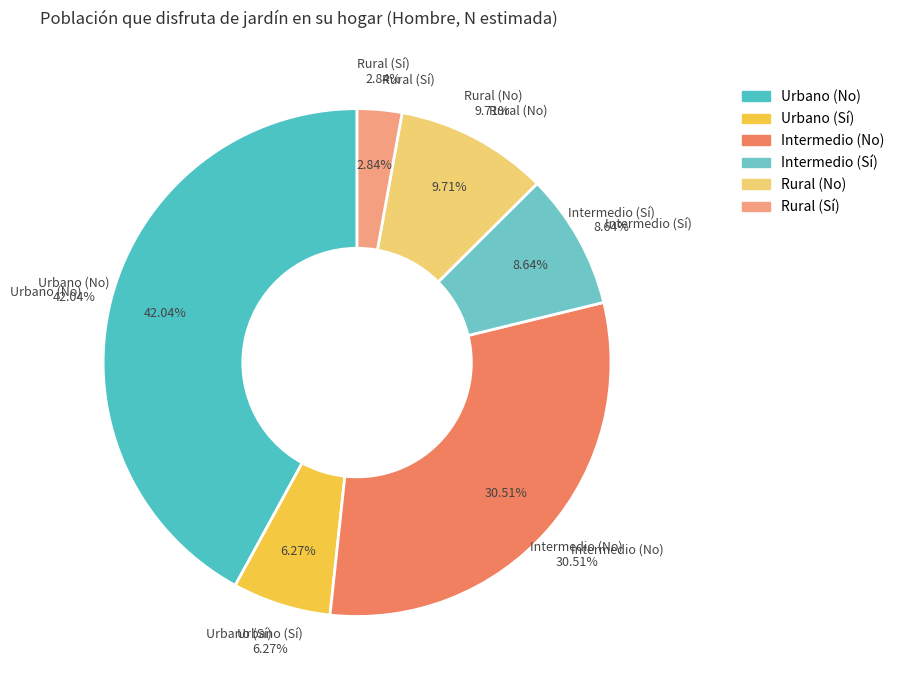

True or false: Rural (Sí) accounts for 3% of the total.

True